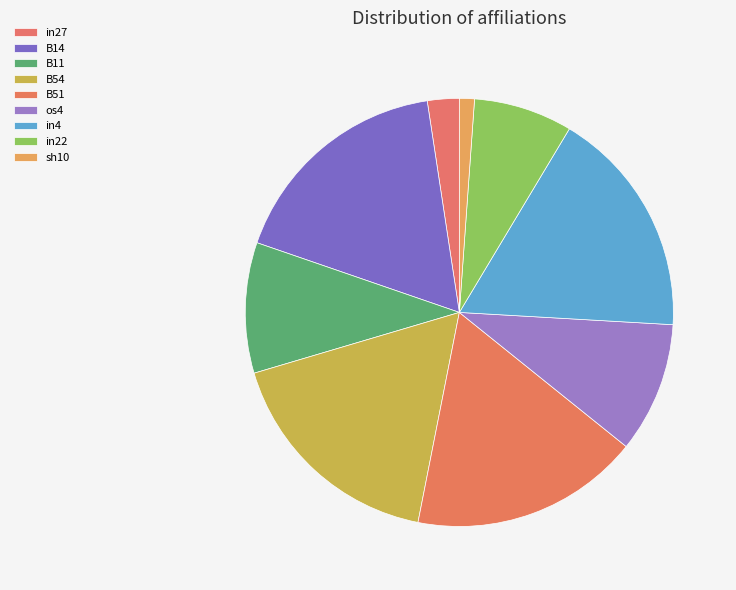

Does any single category account for the majority?

No